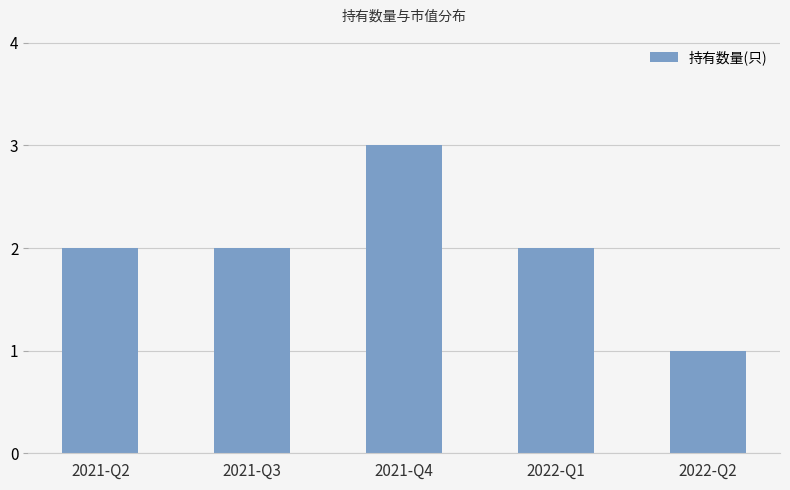

What is the difference between the values at 2021-Q4 and 2022-Q2?

2